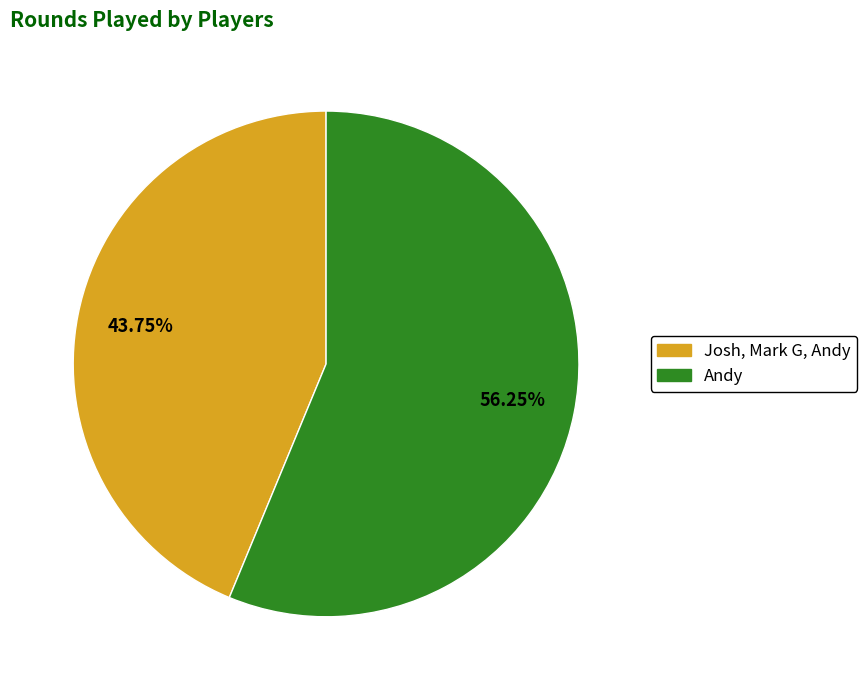

To the nearest percent, what is the combined percentage of Josh, Mark G, Andy and Andy?

100%